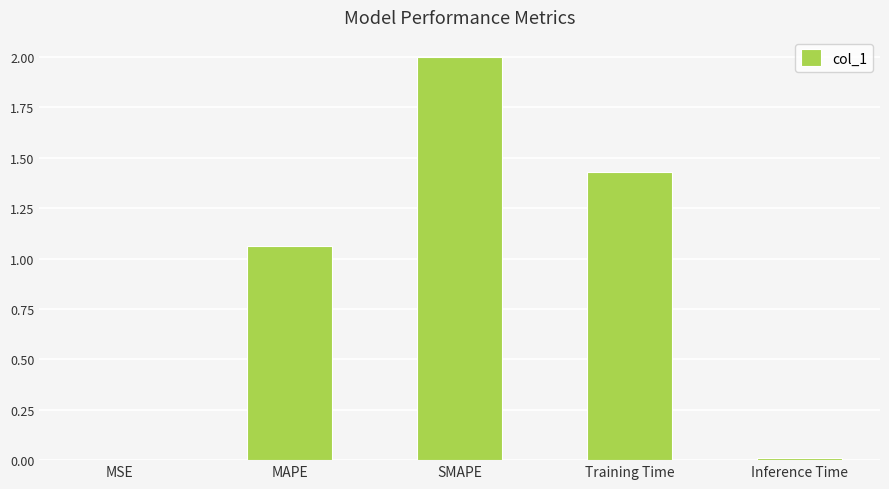

True or false: the data shows 1.0 at Training Time.

False